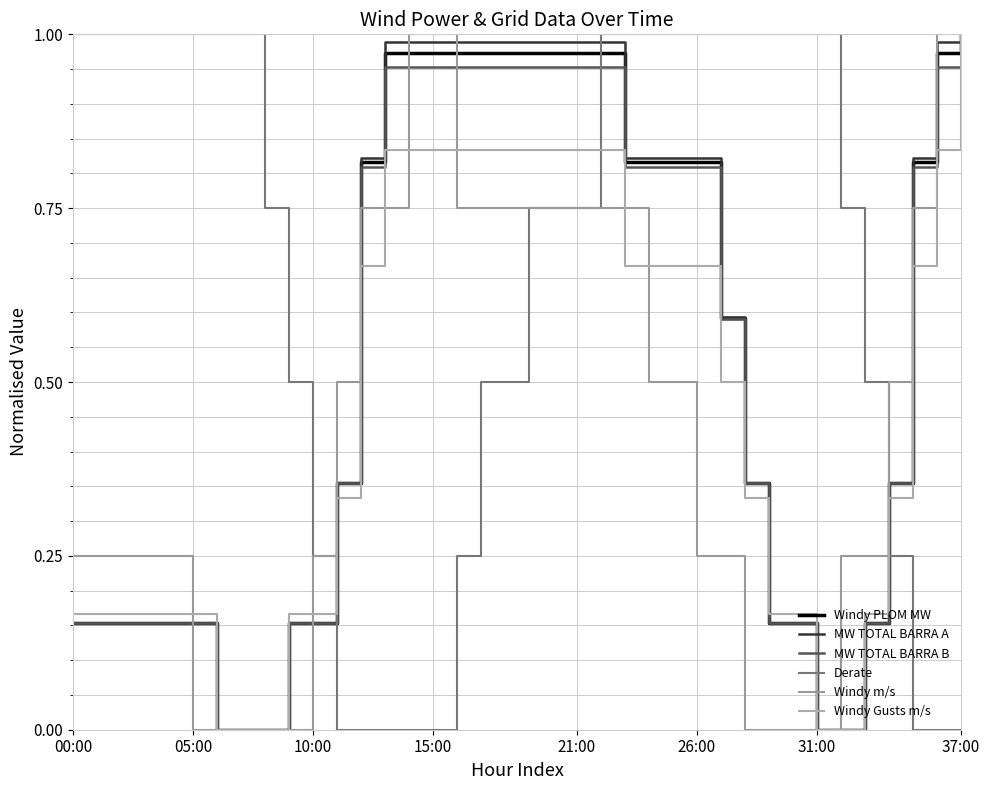

Does the chart display data point markers on the line(s)?

No